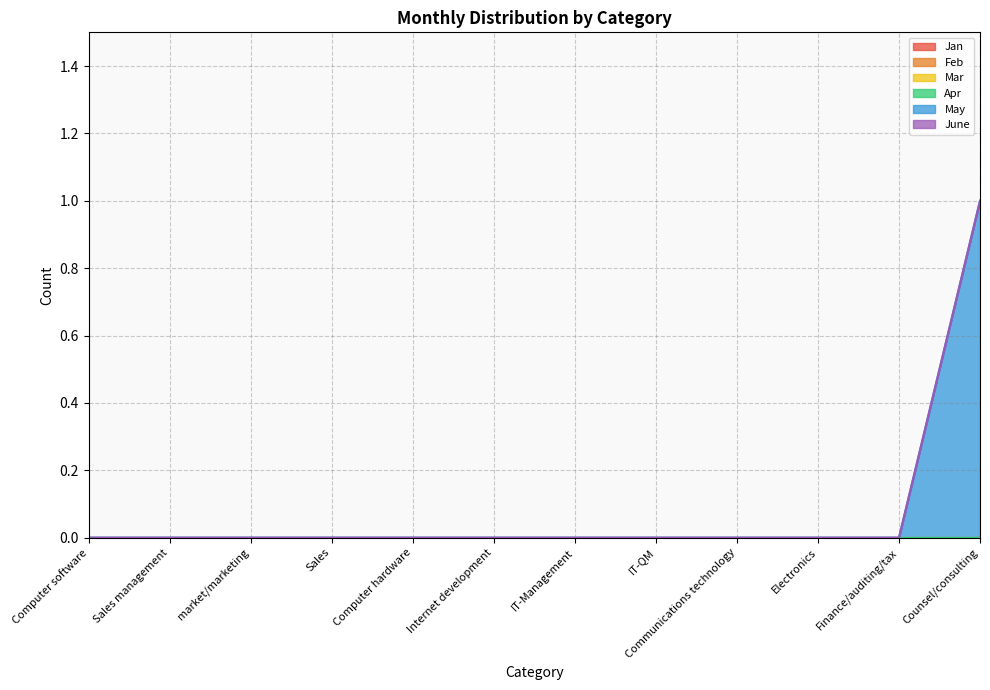

How many lines are shown in the chart?

6